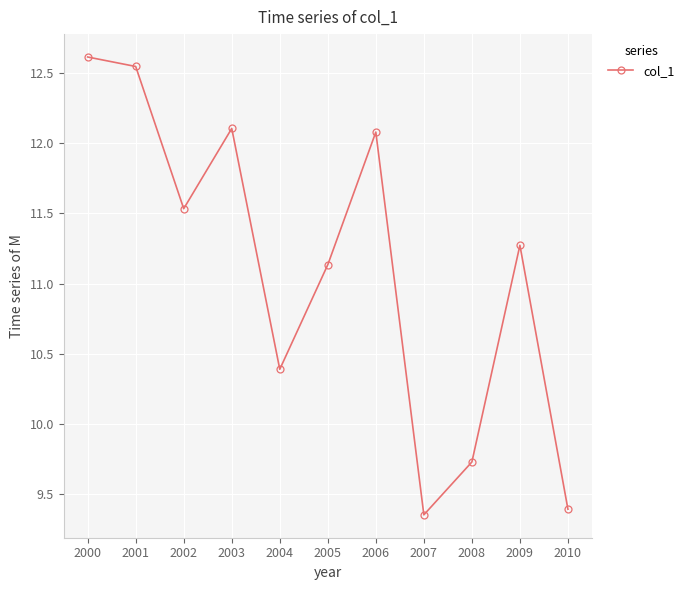

How many lines are shown in the chart?

1